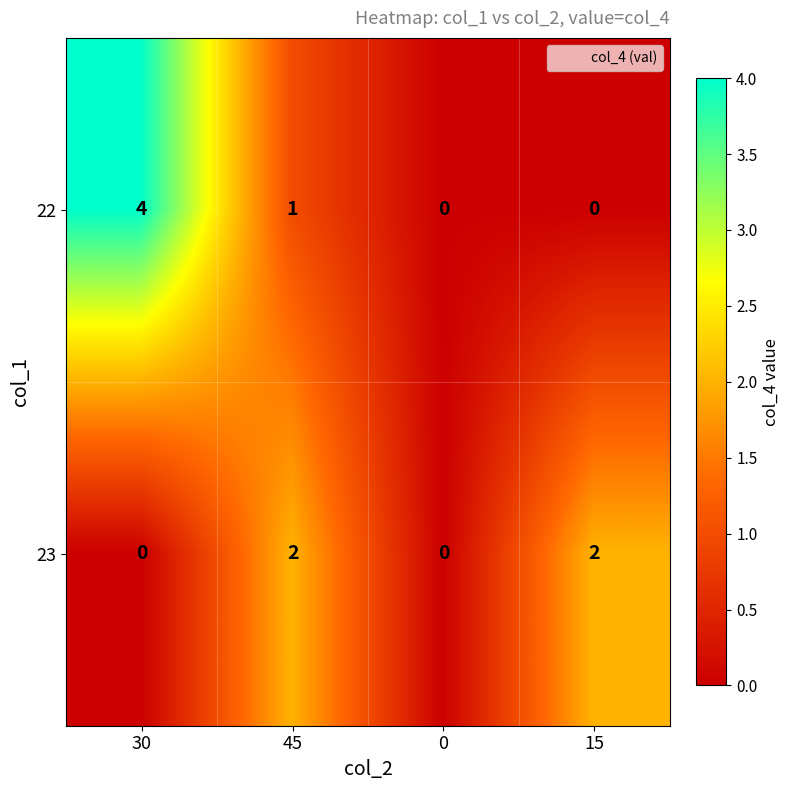

Reading left to right, what are all the values shown in this chart?

22: 4	1	0	0
23: 0	2	0	2